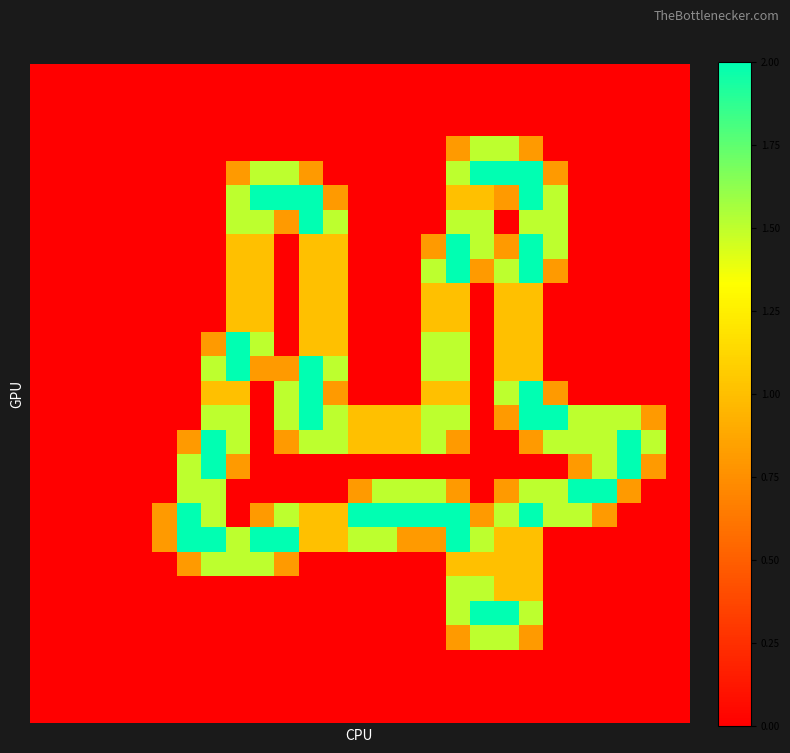

Reading right to left, list all the values displayed in this chart.

row_0: 0.0	0.0	0.0	0.0	0.0	0.0	0.0	0.0	0.0	0.0	0.0	0.0	0.0	0.0	0.0	0.0	0.0	0.0	0.0	0.0	0.0	0.0	0.0	0.0	0.0	0.0	0.0
row_1: 0.0	0.0	0.0	0.0	0.0	0.0	0.0	0.0	0.0	0.0	0.0	0.0	0.0	0.0	0.0	0.0	0.0	0.0	0.0	0.0	0.0	0.0	0.0	0.0	0.0	0.0	0.0
row_2: 0.0	0.0	0.0	0.0	0.0	0.0	0.0	0.0	0.0	0.0	0.0	0.0	0.0	0.0	0.0	0.0	0.0	0.0	0.0	0.0	0.0	0.0	0.0	0.0	0.0	0.0	0.0
row_3: 0.0	0.0	0.0	0.0	0.0	0.0	0.8	1.5	1.5	0.8	0.0	0.0	0.0	0.0	0.0	0.0	0.0	0.0	0.0	0.0	0.0	0.0	0.0	0.0	0.0	0.0	0.0
row_4: 0.0	0.0	0.0	0.0	0.0	0.8	2.0	2.0	2.0	1.5	0.0	0.0	0.0	0.0	0.0	0.8	1.5	1.5	0.8	0.0	0.0	0.0	0.0	0.0	0.0	0.0	0.0
row_5: 0.0	0.0	0.0	0.0	0.0	1.5	2.0	0.8	1.0	1.0	0.0	0.0	0.0	0.0	0.8	2.0	2.0	2.0	1.5	0.0	0.0	0.0	0.0	0.0	0.0	0.0	0.0
row_6: 0.0	0.0	0.0	0.0	0.0	1.5	1.5	0.0	1.5	1.5	0.0	0.0	0.0	0.0	1.5	2.0	0.8	1.5	1.5	0.0	0.0	0.0	0.0	0.0	0.0	0.0	0.0
row_7: 0.0	0.0	0.0	0.0	0.0	1.5	2.0	0.8	1.5	2.0	0.8	0.0	0.0	0.0	1.0	1.0	0.0	1.0	1.0	0.0	0.0	0.0	0.0	0.0	0.0	0.0	0.0
row_8: 0.0	0.0	0.0	0.0	0.0	0.8	2.0	1.5	0.8	2.0	1.5	0.0	0.0	0.0	1.0	1.0	0.0	1.0	1.0	0.0	0.0	0.0	0.0	0.0	0.0	0.0	0.0
row_9: 0.0	0.0	0.0	0.0	0.0	0.0	1.0	1.0	0.0	1.0	1.0	0.0	0.0	0.0	1.0	1.0	0.0	1.0	1.0	0.0	0.0	0.0	0.0	0.0	0.0	0.0	0.0
row_10: 0.0	0.0	0.0	0.0	0.0	0.0	1.0	1.0	0.0	1.0	1.0	0.0	0.0	0.0	1.0	1.0	0.0	1.0	1.0	0.0	0.0	0.0	0.0	0.0	0.0	0.0	0.0
row_11: 0.0	0.0	0.0	0.0	0.0	0.0	1.0	1.0	0.0	1.5	1.5	0.0	0.0	0.0	1.0	1.0	0.0	1.5	2.0	0.8	0.0	0.0	0.0	0.0	0.0	0.0	0.0
row_12: 0.0	0.0	0.0	0.0	0.0	0.0	1.0	1.0	0.0	1.5	1.5	0.0	0.0	0.0	1.5	2.0	0.8	0.8	2.0	1.5	0.0	0.0	0.0	0.0	0.0	0.0	0.0
row_13: 0.0	0.0	0.0	0.0	0.0	0.8	2.0	1.5	0.0	1.0	1.0	0.0	0.0	0.0	0.8	2.0	1.5	0.0	1.0	1.0	0.0	0.0	0.0	0.0	0.0	0.0	0.0
row_14: 0.0	0.8	1.5	1.5	1.5	2.0	2.0	0.8	0.0	1.5	1.5	1.0	1.0	1.0	1.5	2.0	1.5	0.0	1.5	1.5	0.0	0.0	0.0	0.0	0.0	0.0	0.0
row_15: 0.0	1.5	2.0	1.5	1.5	1.5	0.8	0.0	0.0	0.8	1.5	1.0	1.0	1.0	1.5	1.5	0.8	0.0	1.5	2.0	0.8	0.0	0.0	0.0	0.0	0.0	0.0
row_16: 0.0	0.8	2.0	1.5	0.8	0.0	0.0	0.0	0.0	0.0	0.0	0.0	0.0	0.0	0.0	0.0	0.0	0.0	0.8	2.0	1.5	0.0	0.0	0.0	0.0	0.0	0.0
row_17: 0.0	0.0	0.8	2.0	2.0	1.5	1.5	0.8	0.0	0.8	1.5	1.5	1.5	0.8	0.0	0.0	0.0	0.0	0.0	1.5	1.5	0.0	0.0	0.0	0.0	0.0	0.0
row_18: 0.0	0.0	0.0	0.8	1.5	1.5	2.0	1.5	0.8	2.0	2.0	2.0	2.0	2.0	1.0	1.0	1.5	0.8	0.0	1.5	2.0	0.8	0.0	0.0	0.0	0.0	0.0
row_19: 0.0	0.0	0.0	0.0	0.0	0.0	1.0	1.0	1.5	2.0	0.8	0.8	1.5	1.5	1.0	1.0	2.0	2.0	1.5	2.0	2.0	0.8	0.0	0.0	0.0	0.0	0.0
row_20: 0.0	0.0	0.0	0.0	0.0	0.0	1.0	1.0	1.0	1.0	0.0	0.0	0.0	0.0	0.0	0.0	0.8	1.5	1.5	1.5	0.8	0.0	0.0	0.0	0.0	0.0	0.0
row_21: 0.0	0.0	0.0	0.0	0.0	0.0	1.0	1.0	1.5	1.5	0.0	0.0	0.0	0.0	0.0	0.0	0.0	0.0	0.0	0.0	0.0	0.0	0.0	0.0	0.0	0.0	0.0
row_22: 0.0	0.0	0.0	0.0	0.0	0.0	1.5	2.0	2.0	1.5	0.0	0.0	0.0	0.0	0.0	0.0	0.0	0.0	0.0	0.0	0.0	0.0	0.0	0.0	0.0	0.0	0.0
row_23: 0.0	0.0	0.0	0.0	0.0	0.0	0.8	1.5	1.5	0.8	0.0	0.0	0.0	0.0	0.0	0.0	0.0	0.0	0.0	0.0	0.0	0.0	0.0	0.0	0.0	0.0	0.0
row_24: 0.0	0.0	0.0	0.0	0.0	0.0	0.0	0.0	0.0	0.0	0.0	0.0	0.0	0.0	0.0	0.0	0.0	0.0	0.0	0.0	0.0	0.0	0.0	0.0	0.0	0.0	0.0
row_25: 0.0	0.0	0.0	0.0	0.0	0.0	0.0	0.0	0.0	0.0	0.0	0.0	0.0	0.0	0.0	0.0	0.0	0.0	0.0	0.0	0.0	0.0	0.0	0.0	0.0	0.0	0.0
row_26: 0.0	0.0	0.0	0.0	0.0	0.0	0.0	0.0	0.0	0.0	0.0	0.0	0.0	0.0	0.0	0.0	0.0	0.0	0.0	0.0	0.0	0.0	0.0	0.0	0.0	0.0	0.0